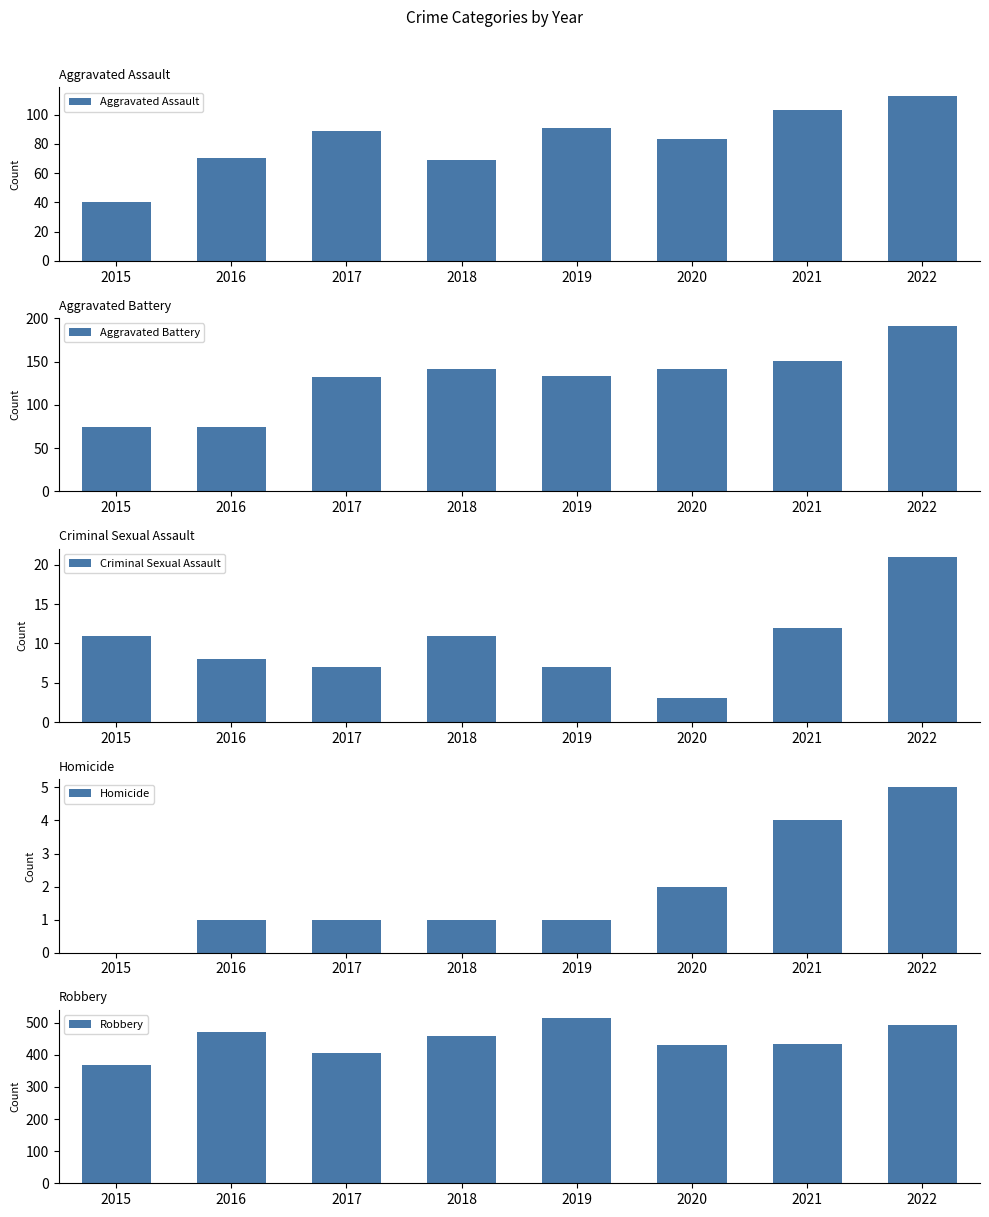

How many bars are there in each group?

5